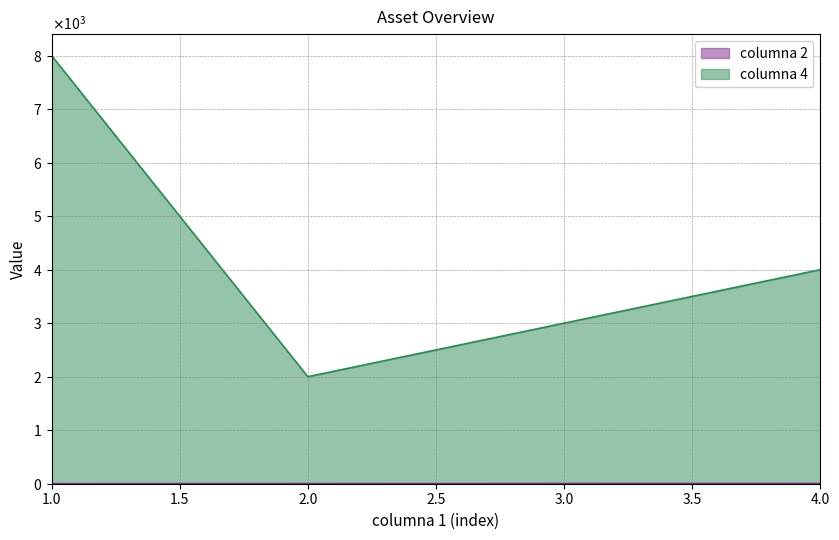

True or false: columna 2 has more than 2 points higher than both neighbors.

False